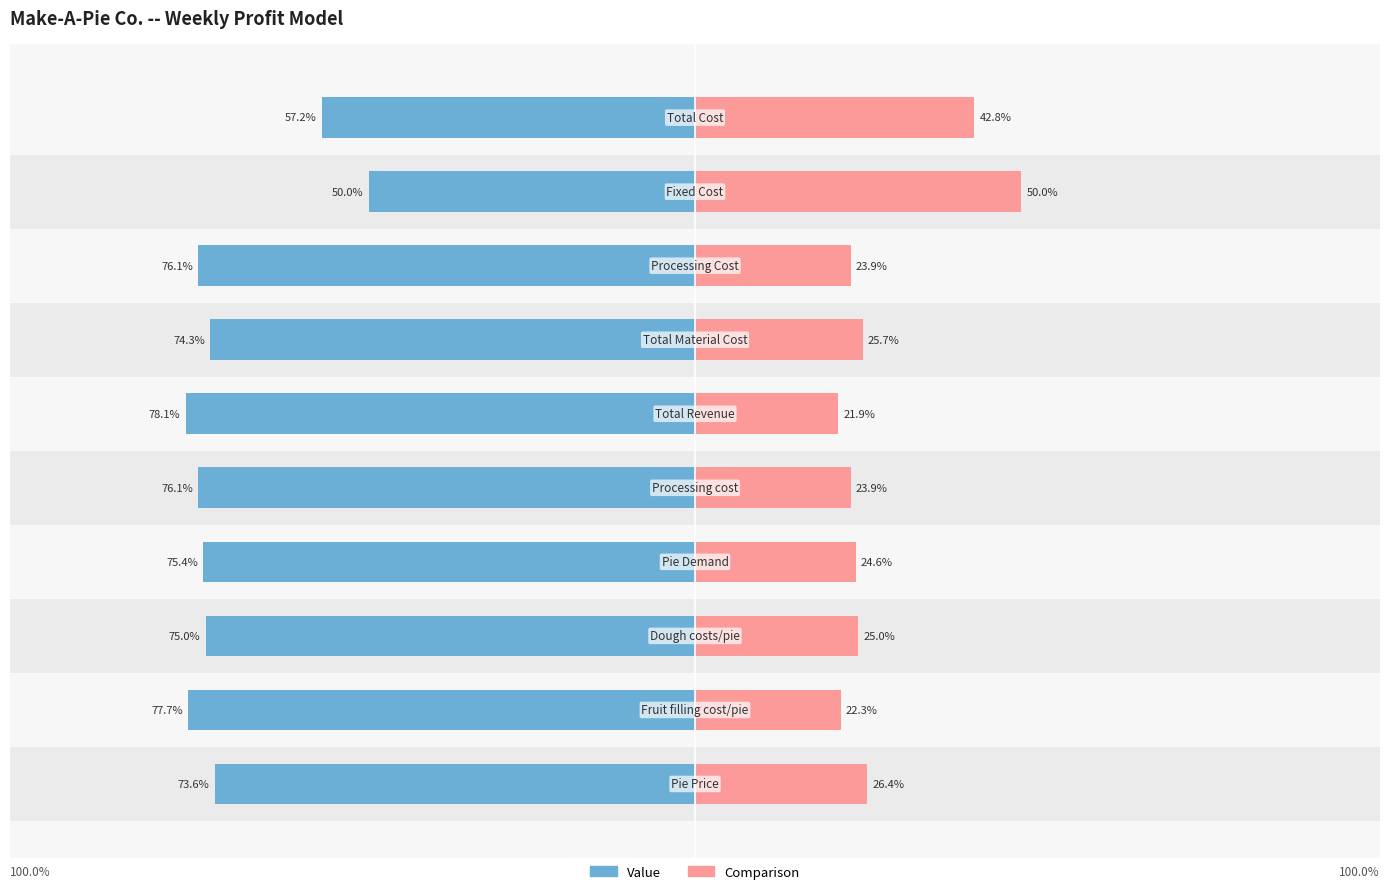

Between 8 and 7, which is larger?

8